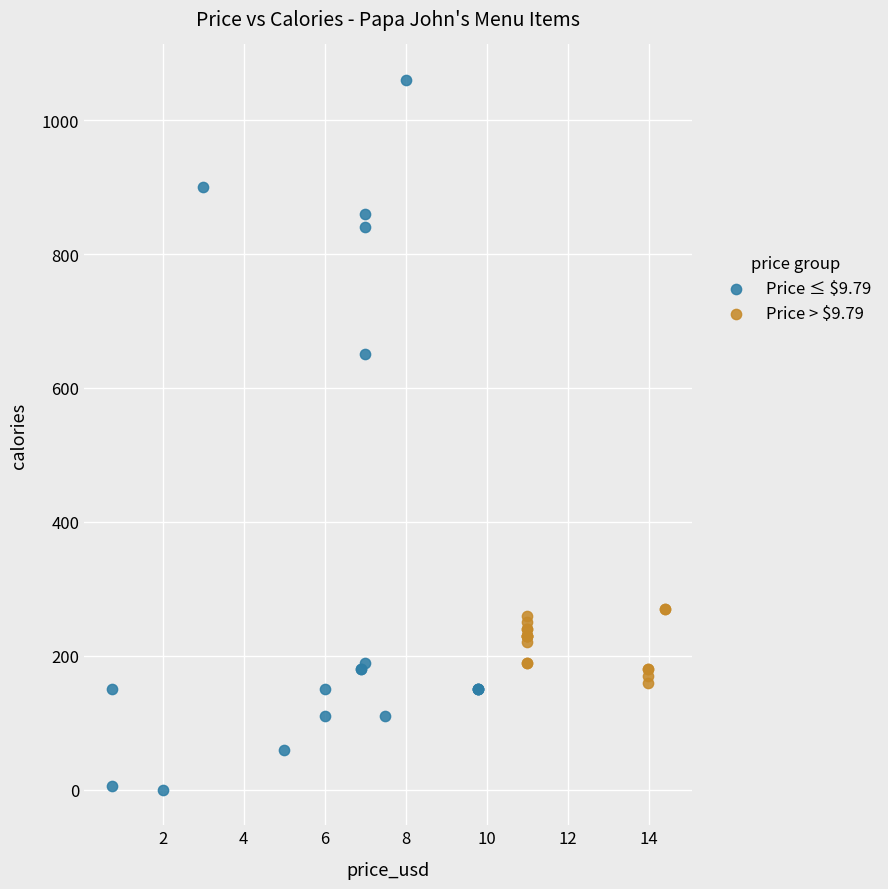

Which series has the widest spread of Y values?

Price ≤ $9.79